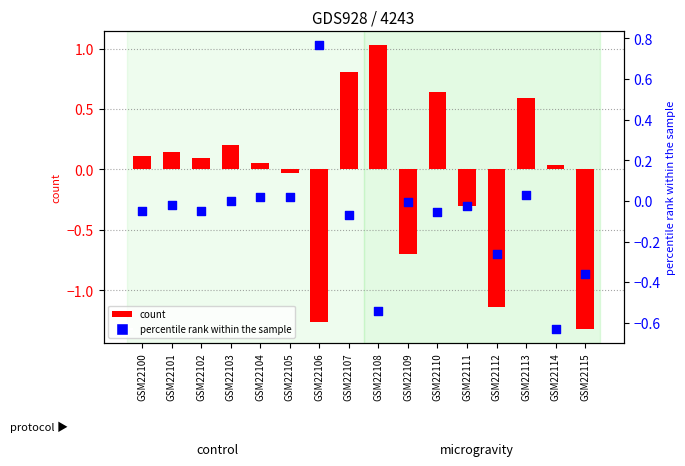

Which series has the widest spread of Y values?

col_1 (count)